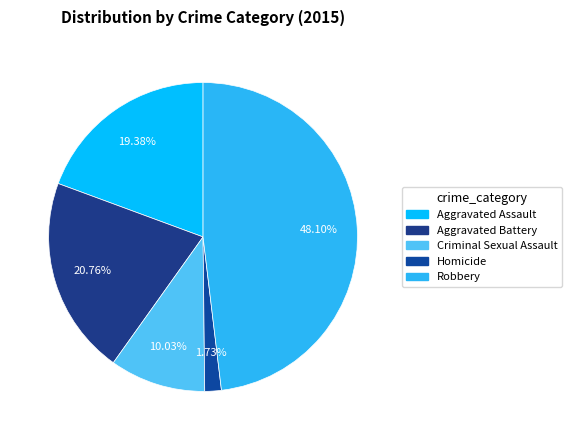

What is the change in value from Aggravated Assault to Homicide?

-51